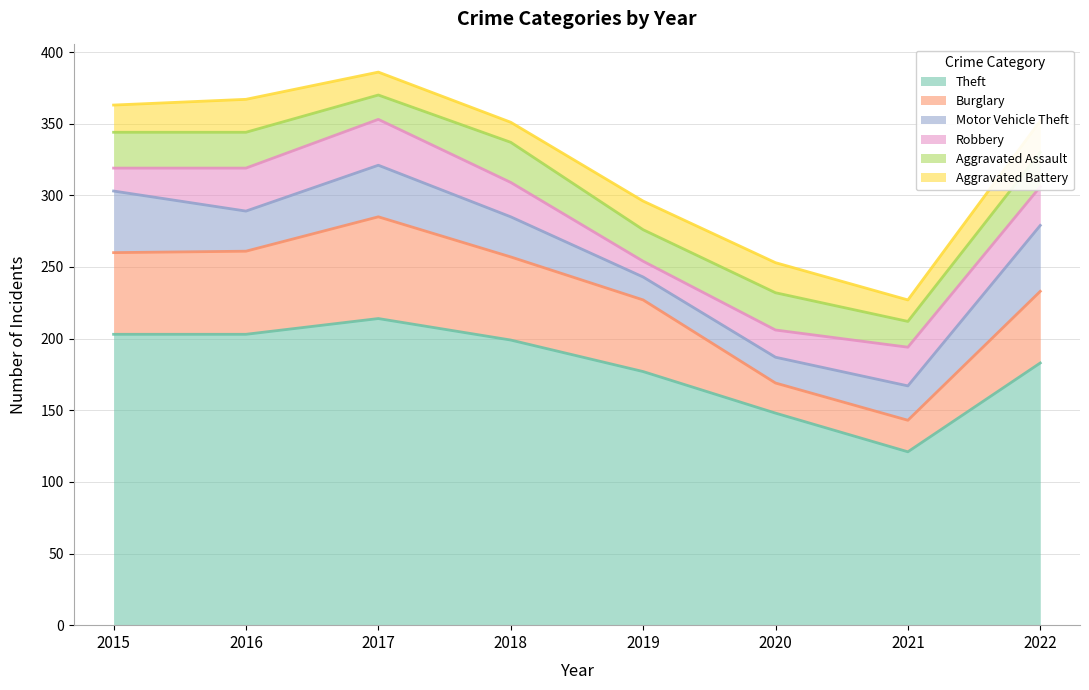

Which has a higher value, 2022 or 2016?

2016